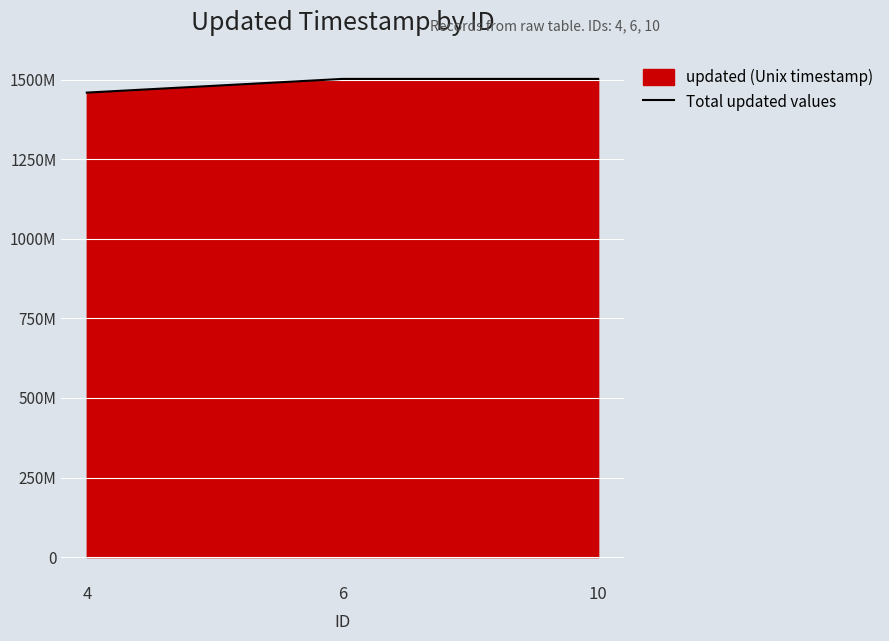

Reading left to right, extract all data points from this chart.

4=1458844734	6=1501858704	10=1501858735